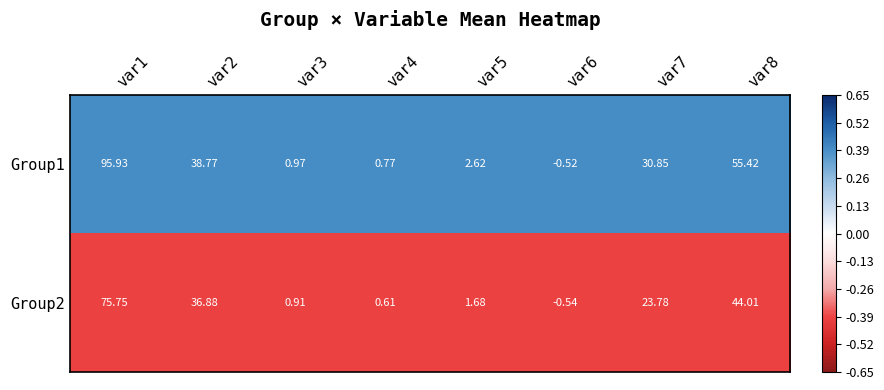

Which label corresponds to the largest value in the chart?

var1